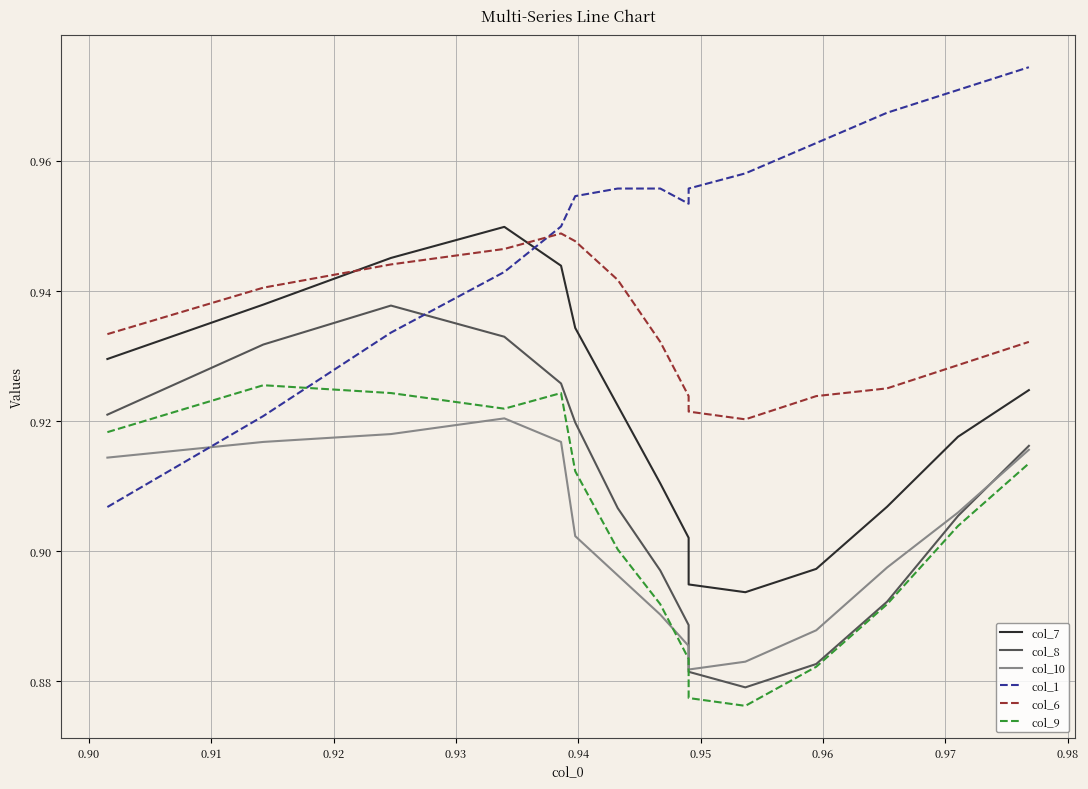

Is it true that col_10 equals 0.9 at 0.94?

True